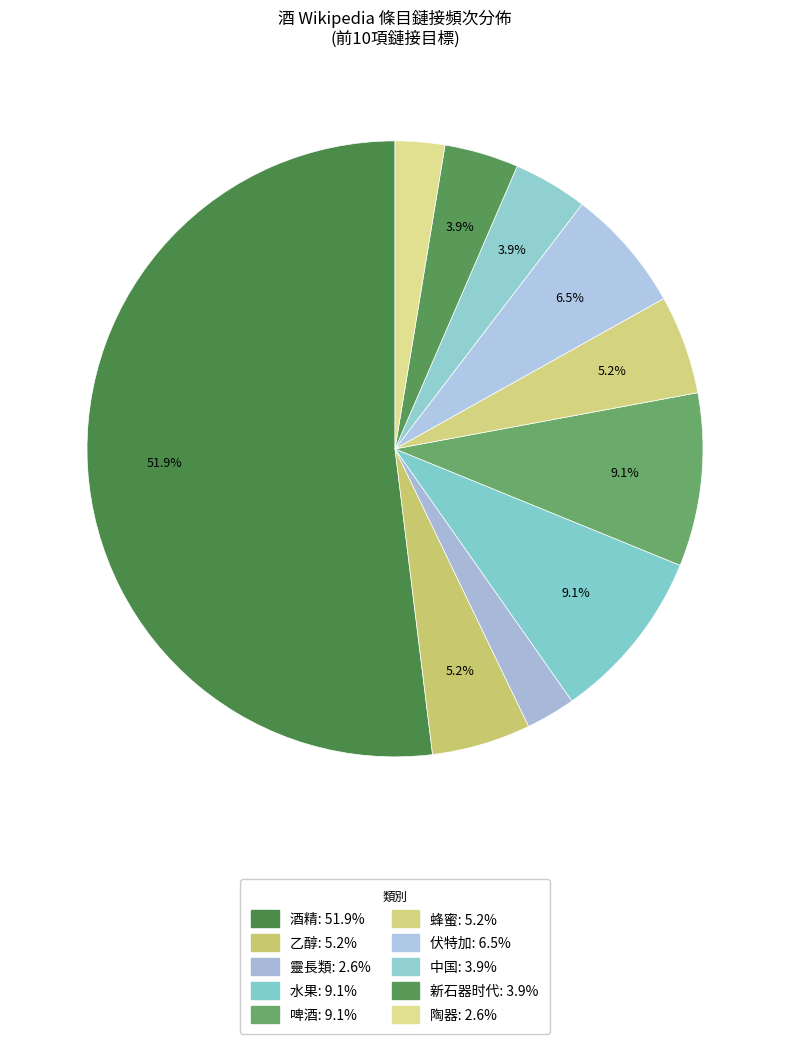

To the nearest percent, what portion does 新石器时代 represent?

4%